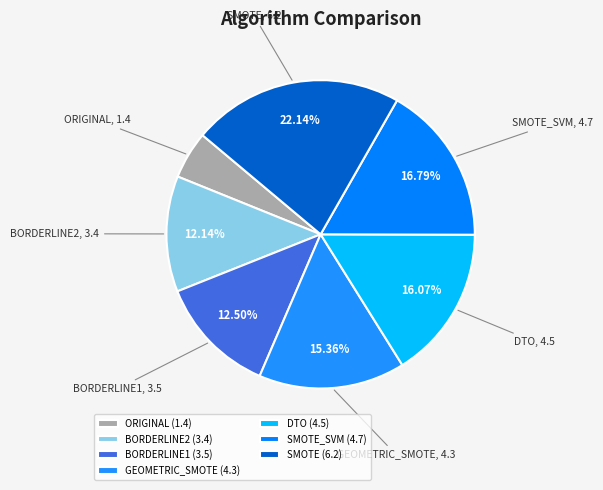

Does any single category account for the majority?

No